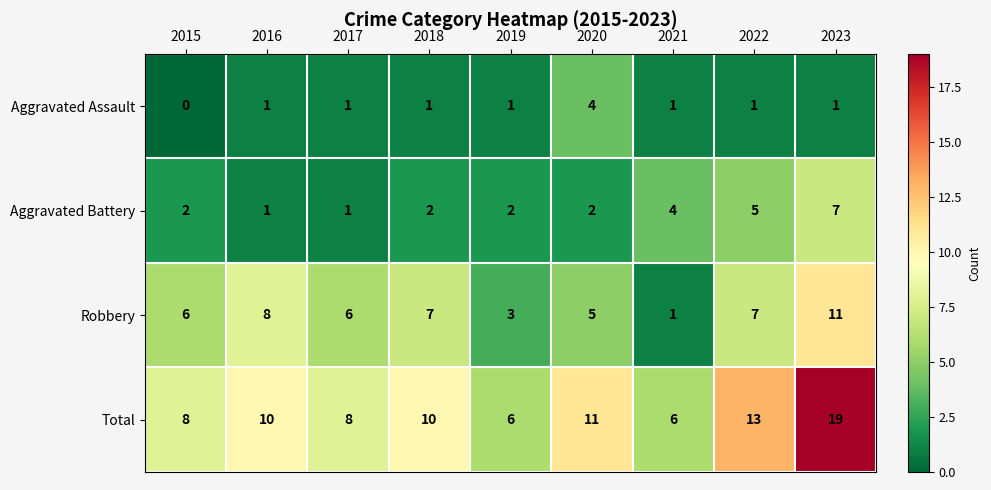

Which label corresponds to the largest value in the chart?

2023